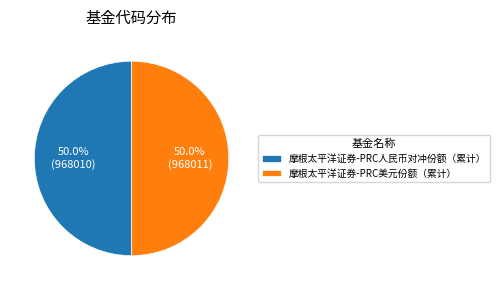

What percentage is the 摩根太平洋证券-PRC人民币对冲份额（累计） slice, to the nearest percent?

50%